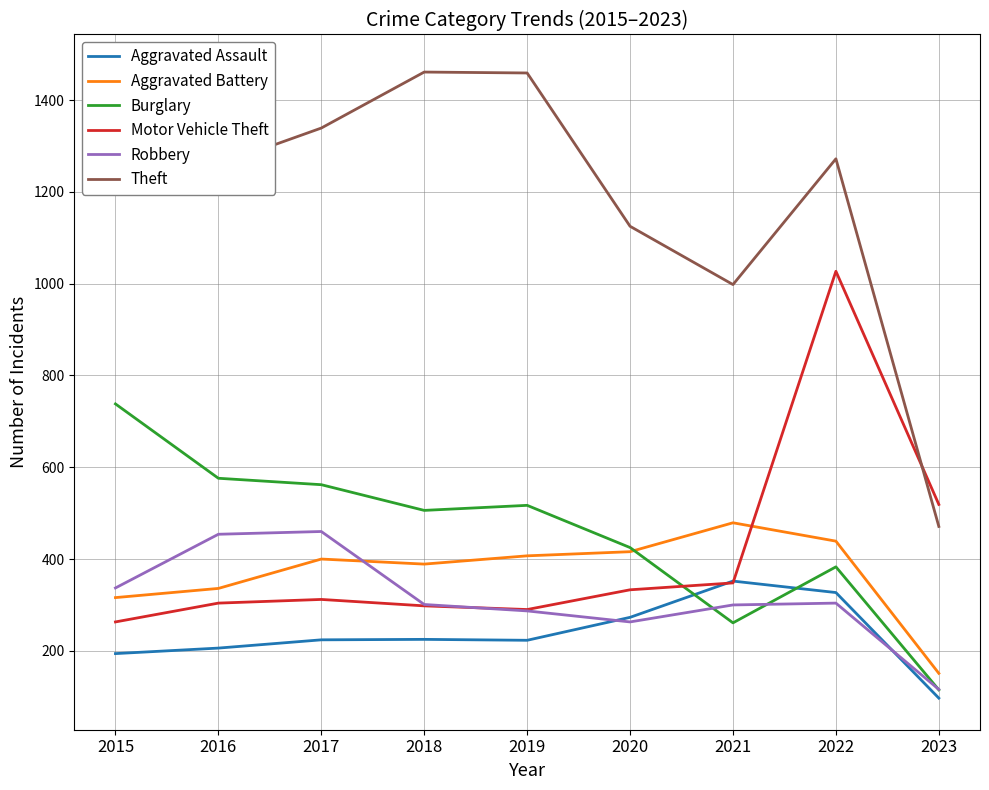

Which series ends up on top after the final intersection of Motor Vehicle Theft and Robbery?

Motor Vehicle Theft